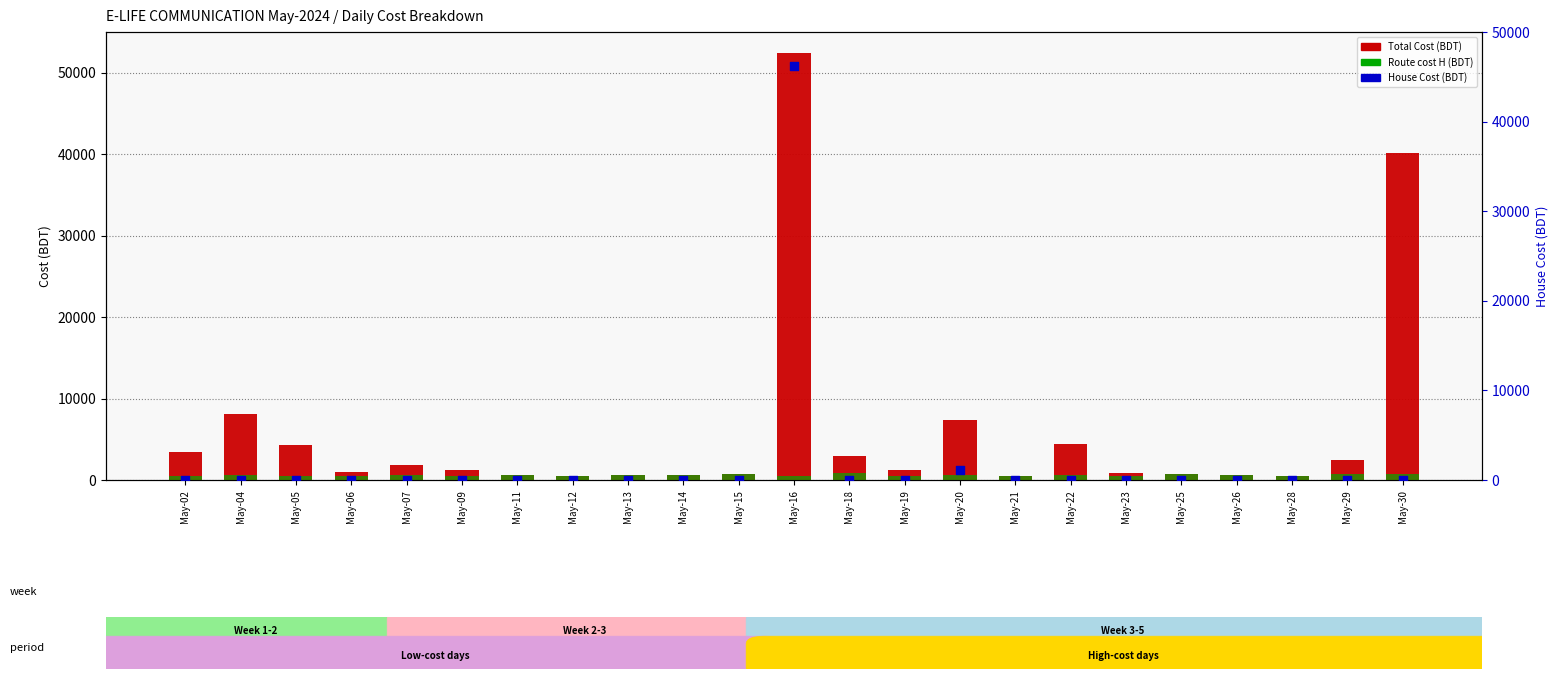

At which category is the sum across all series the highest?

May-16